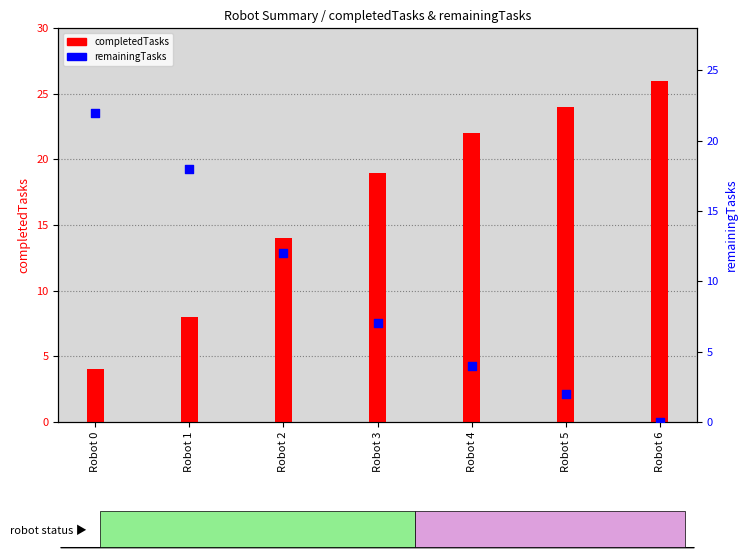

Is the value of remainingTasks at Robot 3 greater than the value of completedTasks at Robot 1?

No